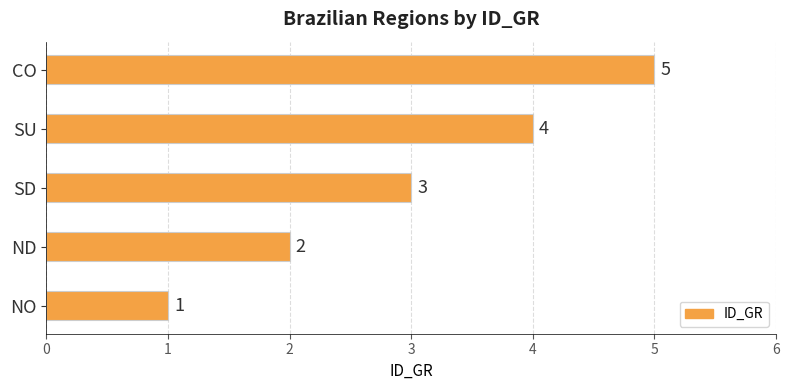

Between ND and SU, which is larger?

SU